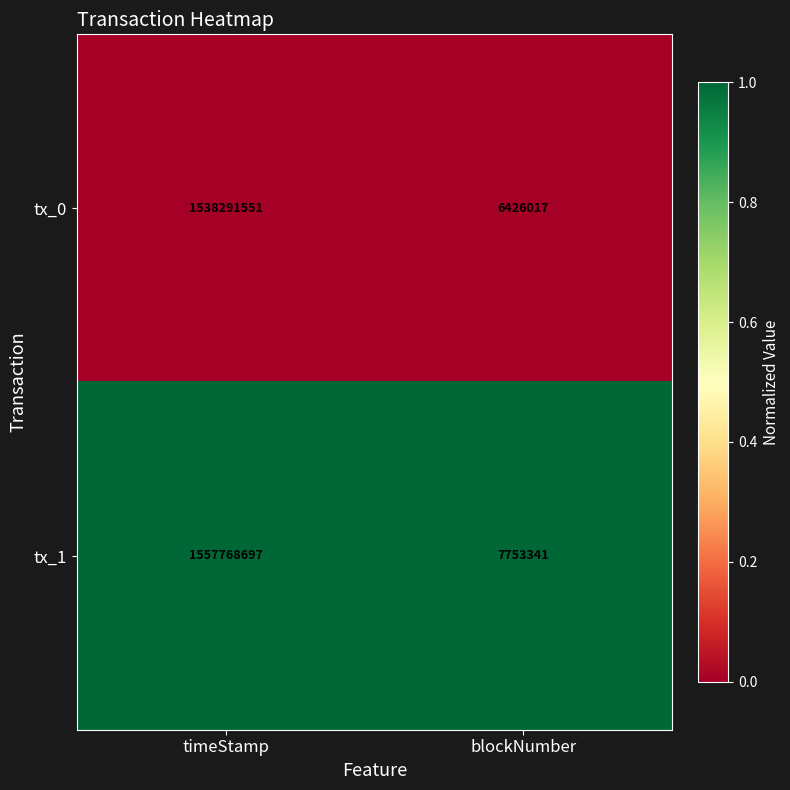

At which category is the sum across all series the highest?

timeStamp